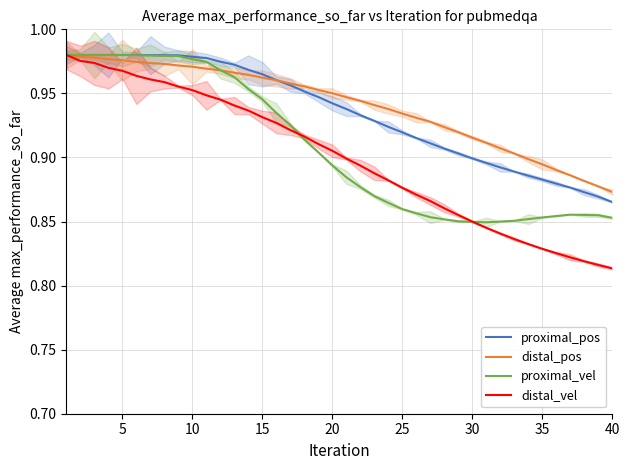

True or false: distal_vel and proximal_vel cross at least once.

True